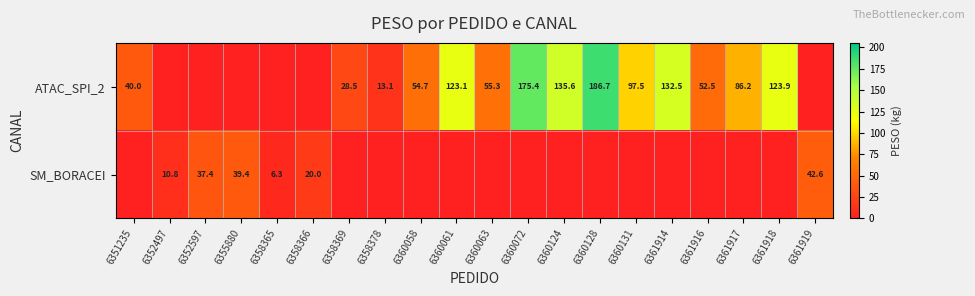

Which has a higher value, 6361914 or 6360072?

6360072